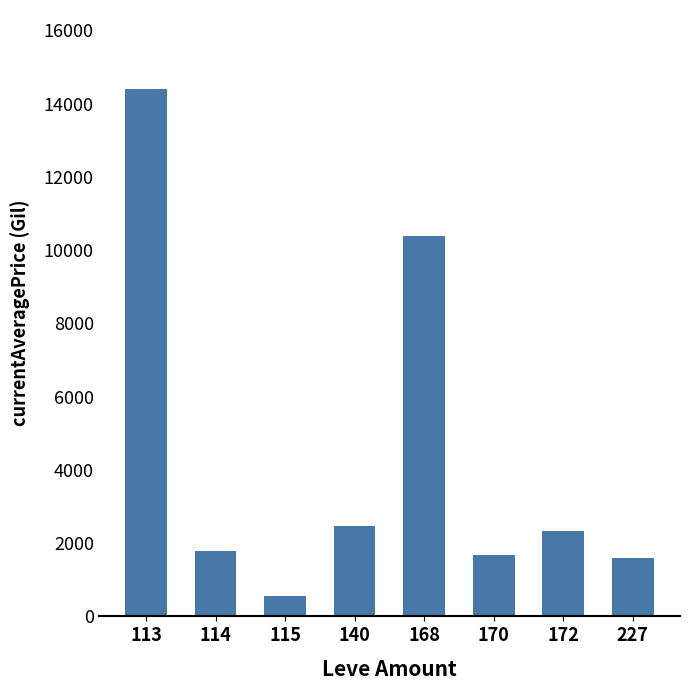

What is the greatest value displayed?

14399.8